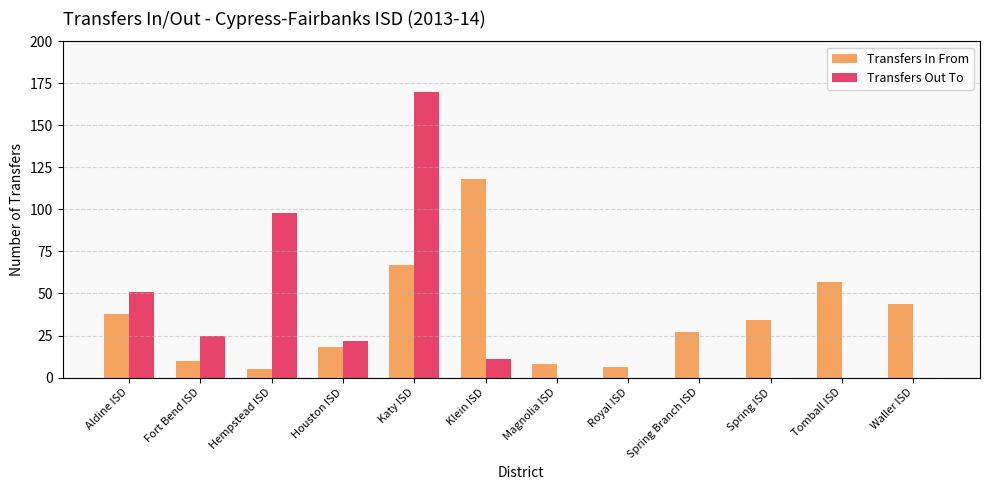

What is the greatest value displayed?

170